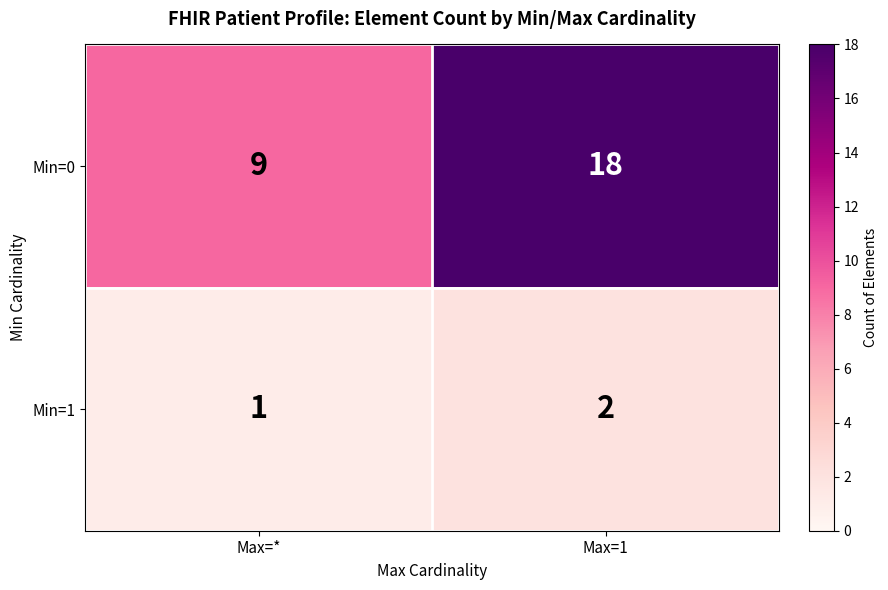

Rank the series by their average value, from highest to lowest.

Min=0, Min=1